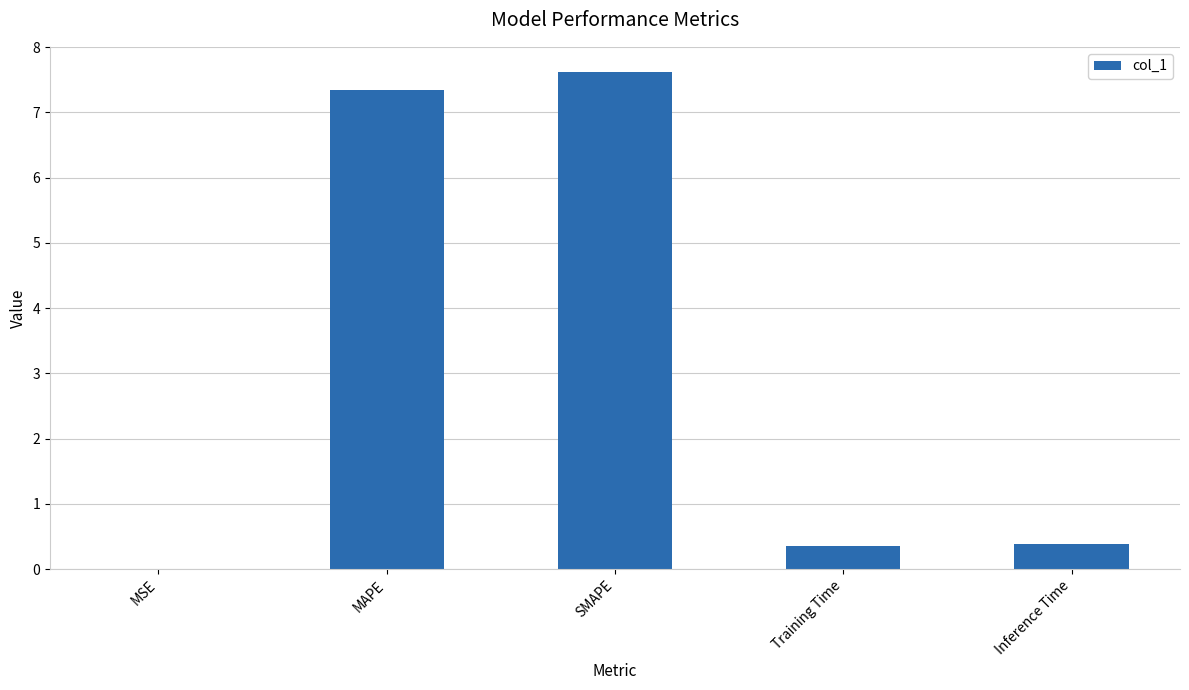

Which has a higher value, Training Time or SMAPE?

SMAPE